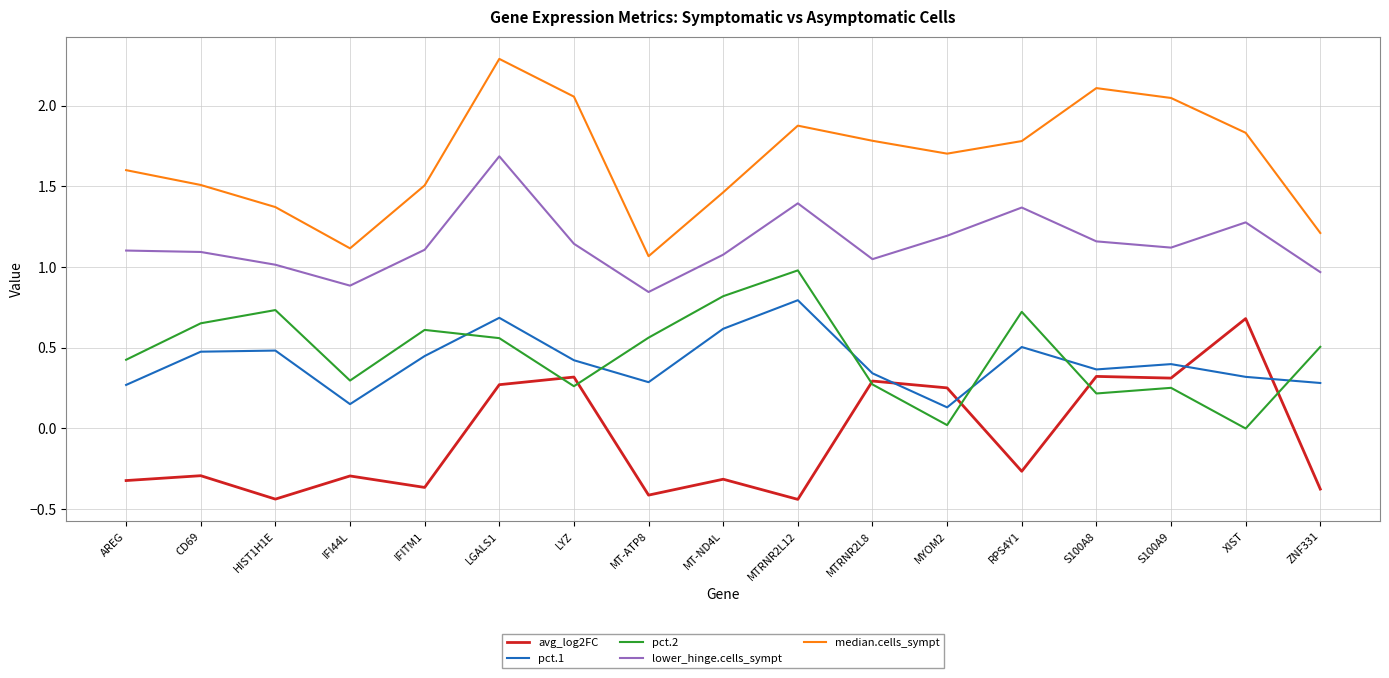

At MT-ND4L, list the series in order from largest to smallest.

median.cells_sympt, lower_hinge.cells_sympt, pct.2, pct.1, avg_log2FC